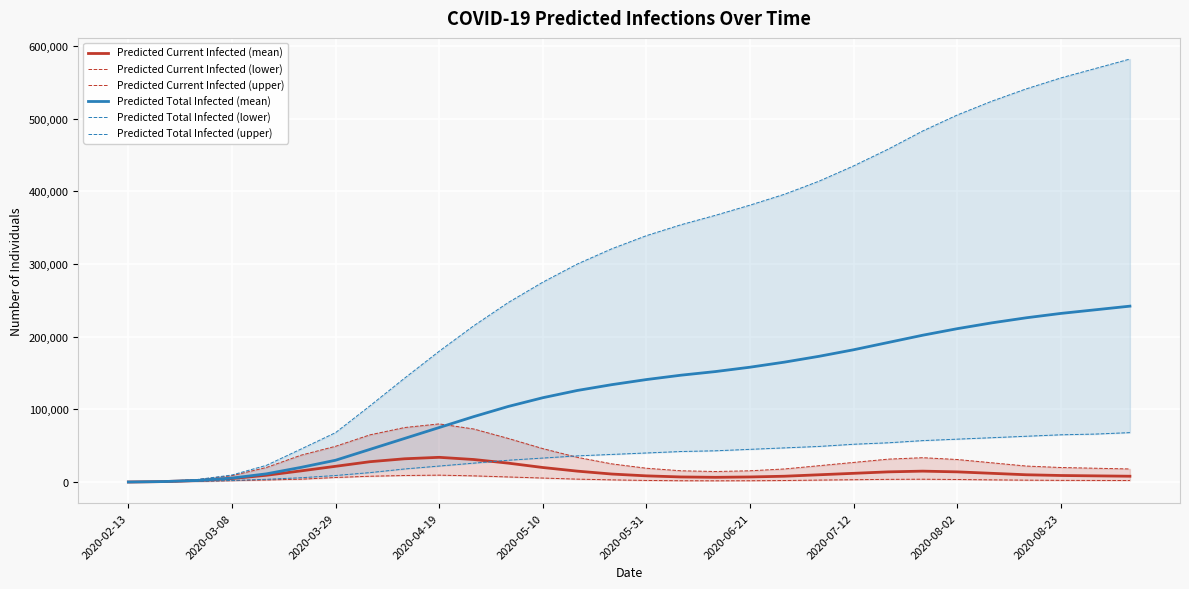

What is the average value of the Predicted Total Infected (mean) series?

123294